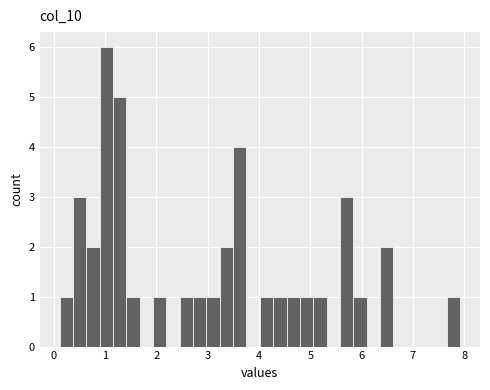

Around what value on the x-axis is the tallest bar? Give the approximate position of its centre, as read against the axis.

1.0